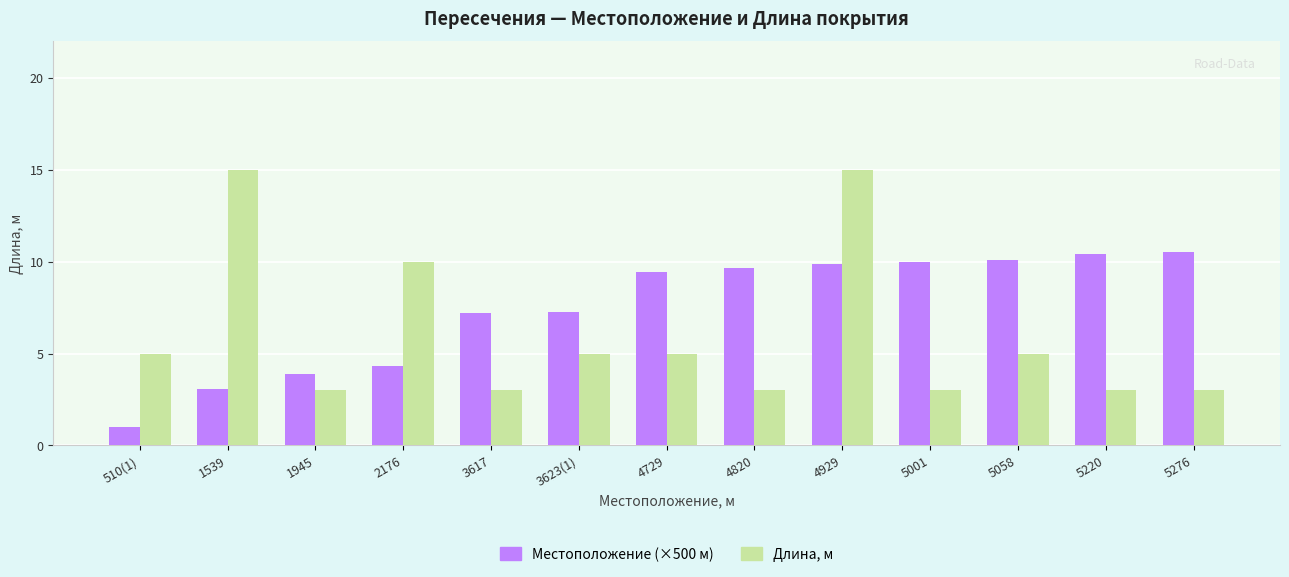

Between 1945 and 3617, which series saw the biggest shift?

Местоположение (×500 м)